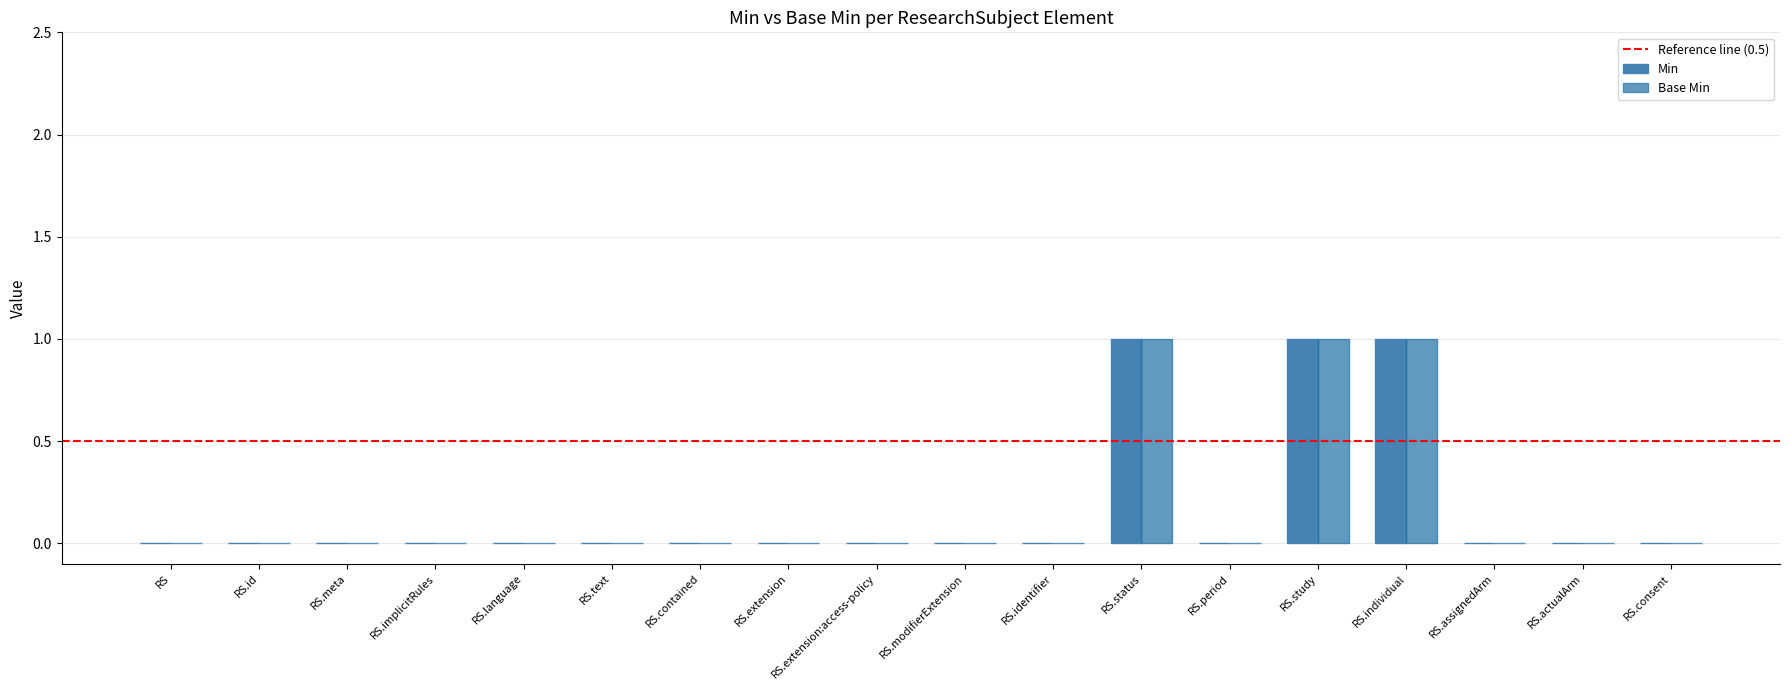

Is it true that Base Min equals 0 at RS.language?

True